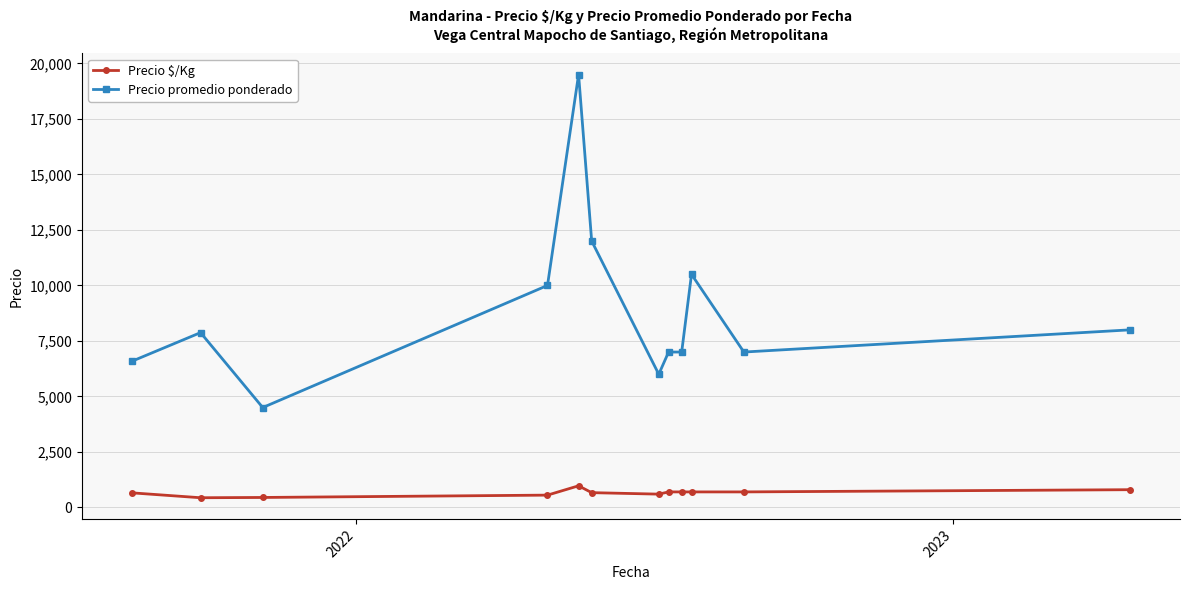

What are all the series names shown in the legend?

Precio $/Kg, Precio promedio ponderado